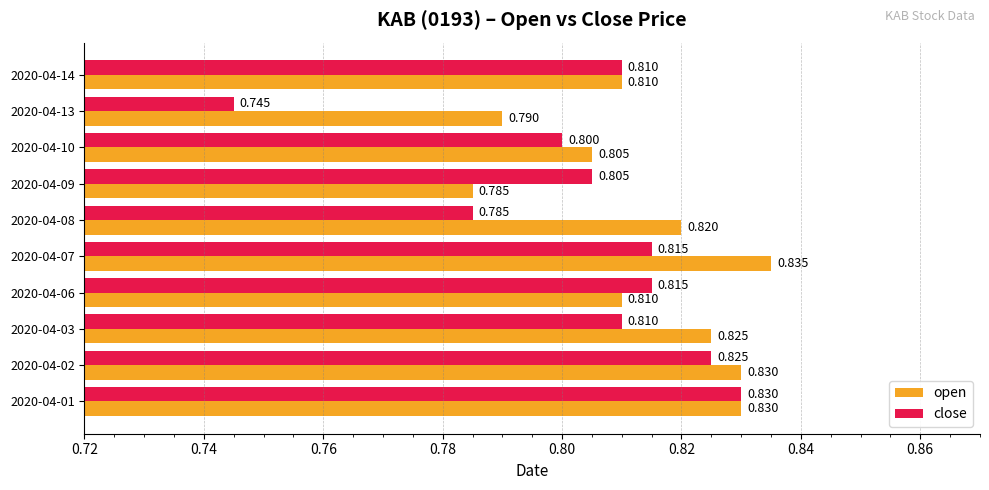

Which category has the highest value in the open series?

2020-04-07